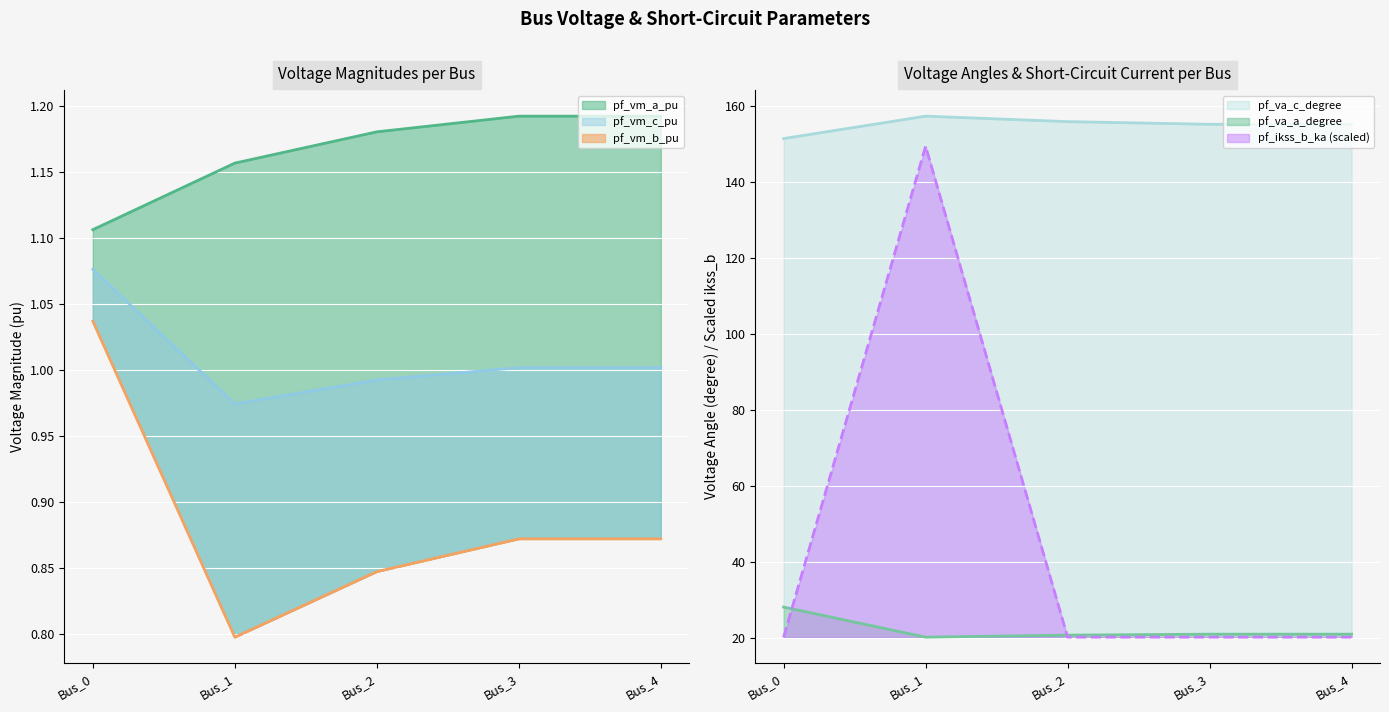

What is the total value across all series at Bus_4?

199.1